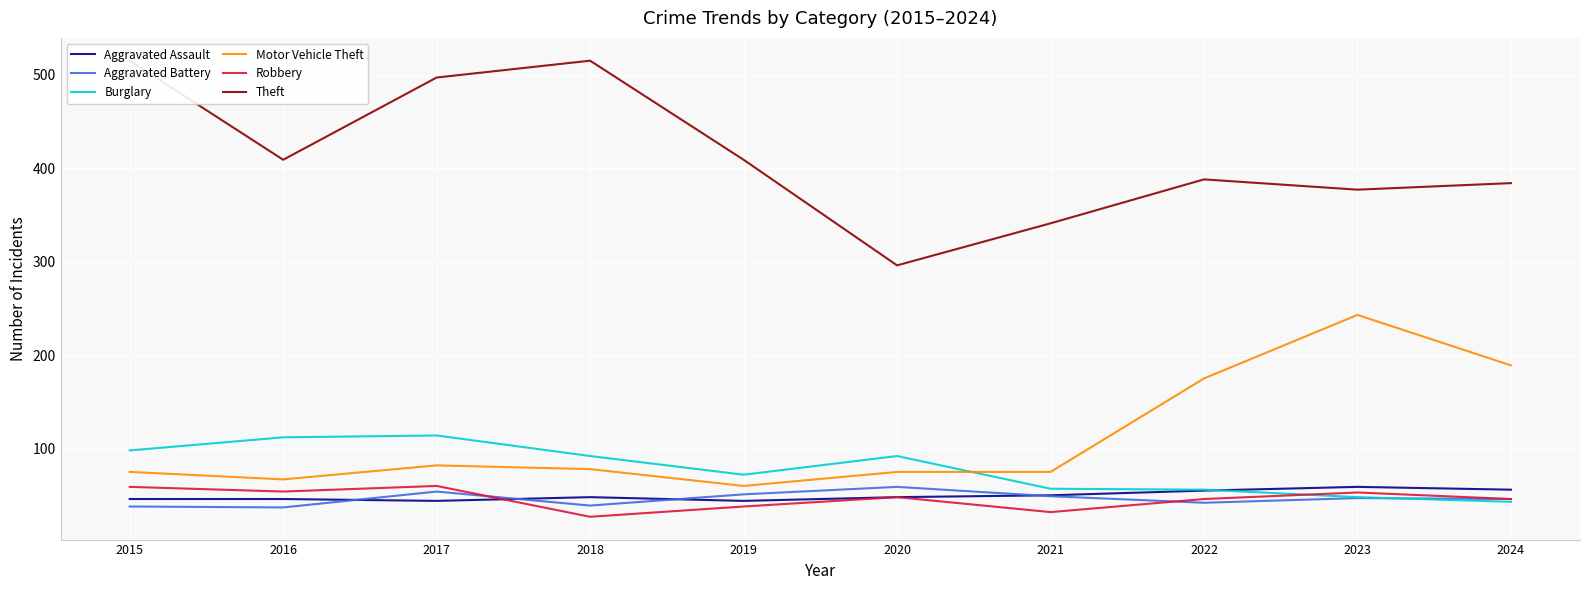

Reading left to right, list all the values displayed in this chart.

Aggravated Assault: 2015=46	2016=46	2017=44	2018=48	2019=44	2020=48	2021=50	2022=55	2023=59	2024=56
Aggravated Battery: 2015=38	2016=37	2017=54	2018=39	2019=51	2020=59	2021=49	2022=42	2023=47	2024=46
Burglary: 2015=98	2016=112	2017=114	2018=92	2019=72	2020=92	2021=57	2022=56	2023=48	2024=43
Motor Vehicle Theft: 2015=75	2016=67	2017=82	2018=78	2019=60	2020=75	2021=75	2022=175	2023=243	2024=189
Robbery: 2015=59	2016=54	2017=60	2018=27	2019=38	2020=48	2021=32	2022=46	2023=53	2024=46
Theft: 2015=515	2016=409	2017=497	2018=515	2019=409	2020=296	2021=341	2022=388	2023=377	2024=384